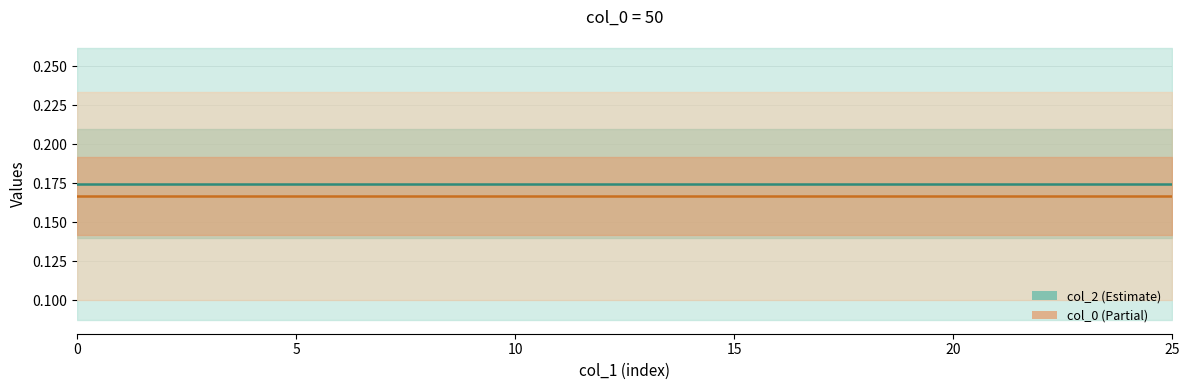

Is it true that col_0 equals 0.2 at 24?

True